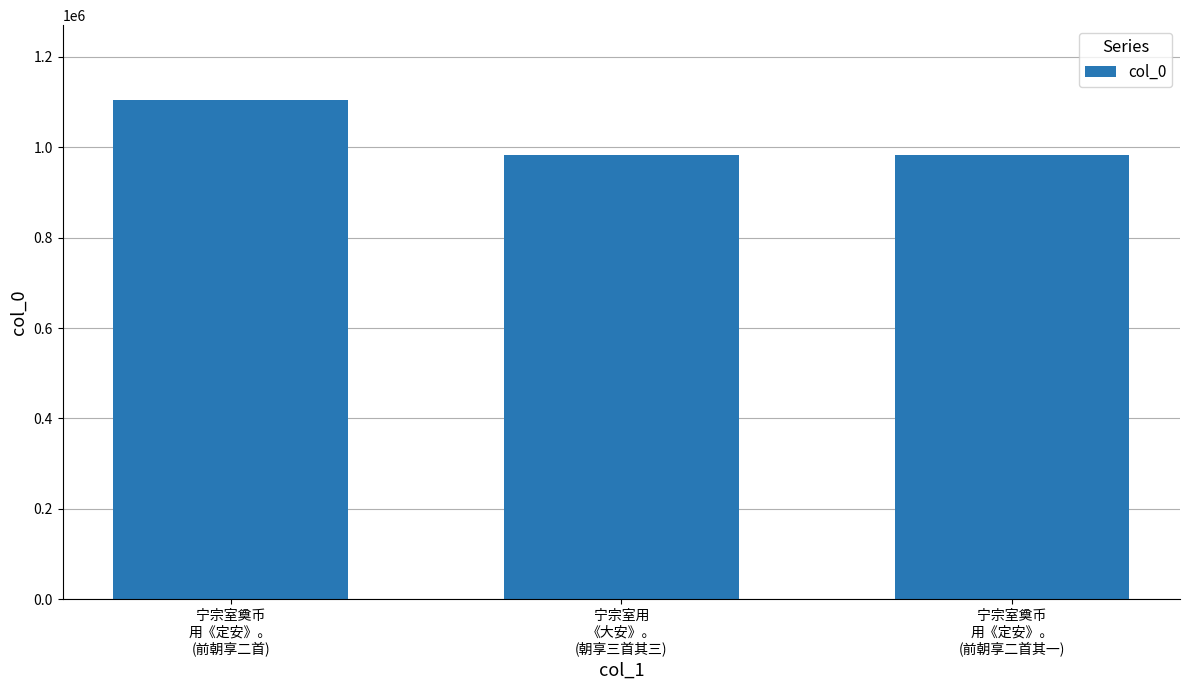

Does the chart contain stacked bars?

No